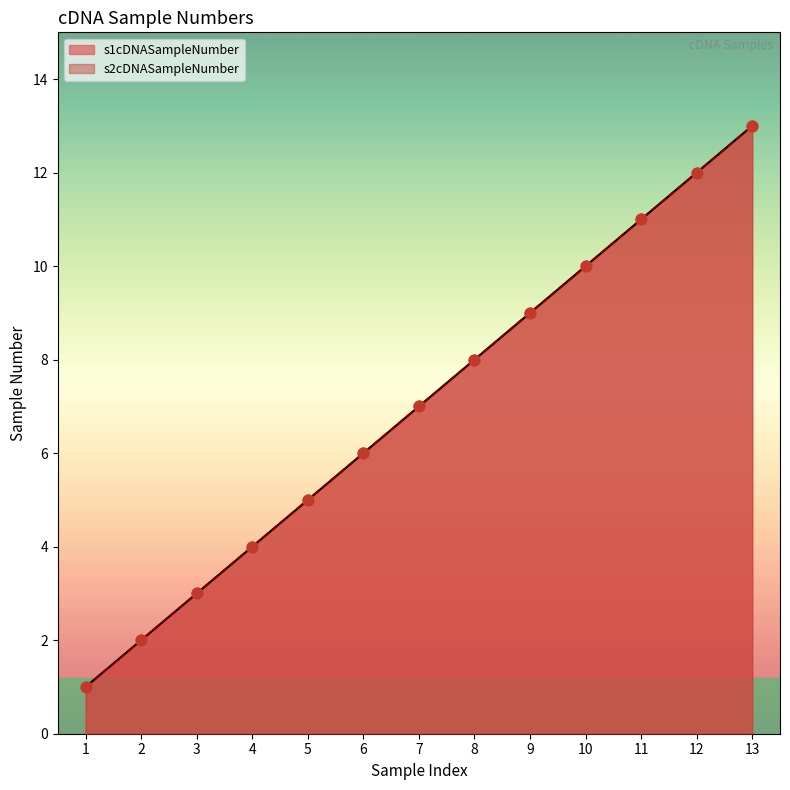

What is the total value across all series at 12?

24